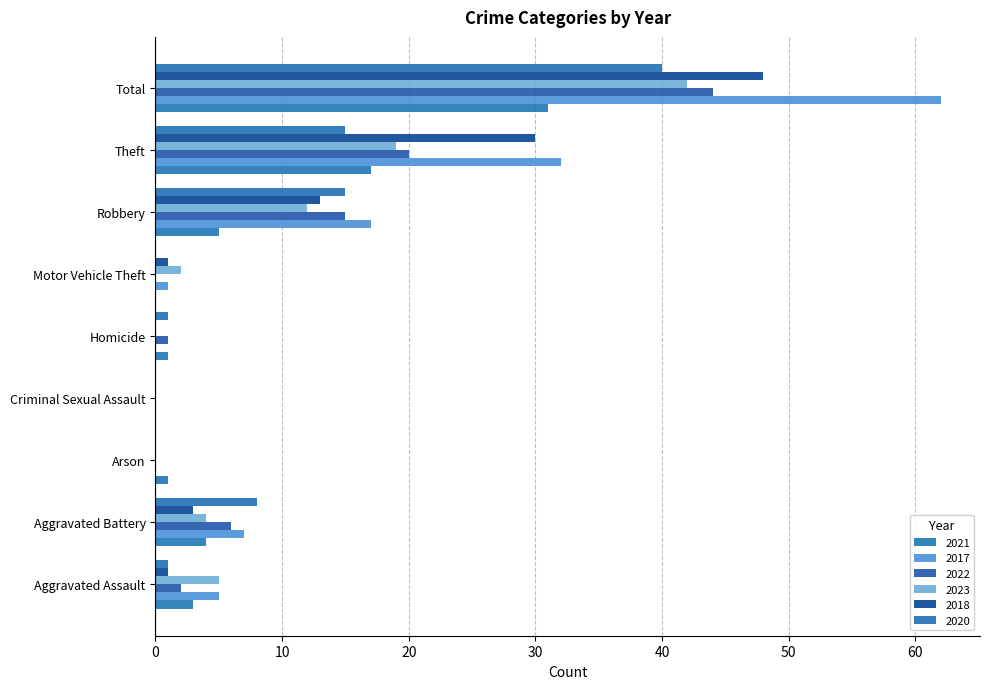

What is the total value across all series at Robbery?

77